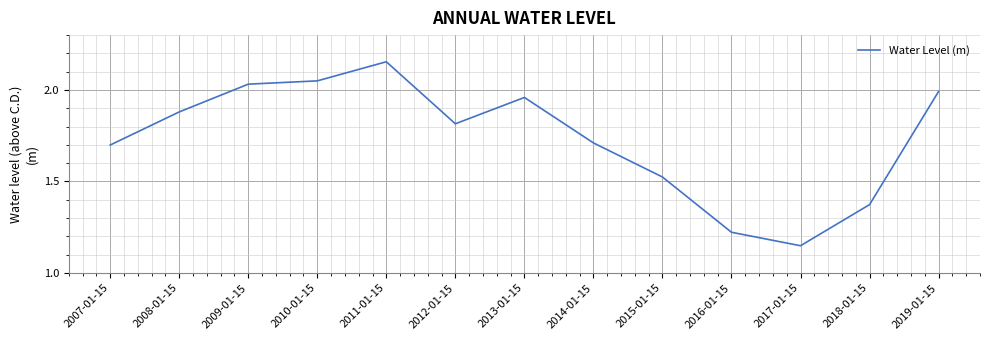

How many distinct data groups are displayed?

1